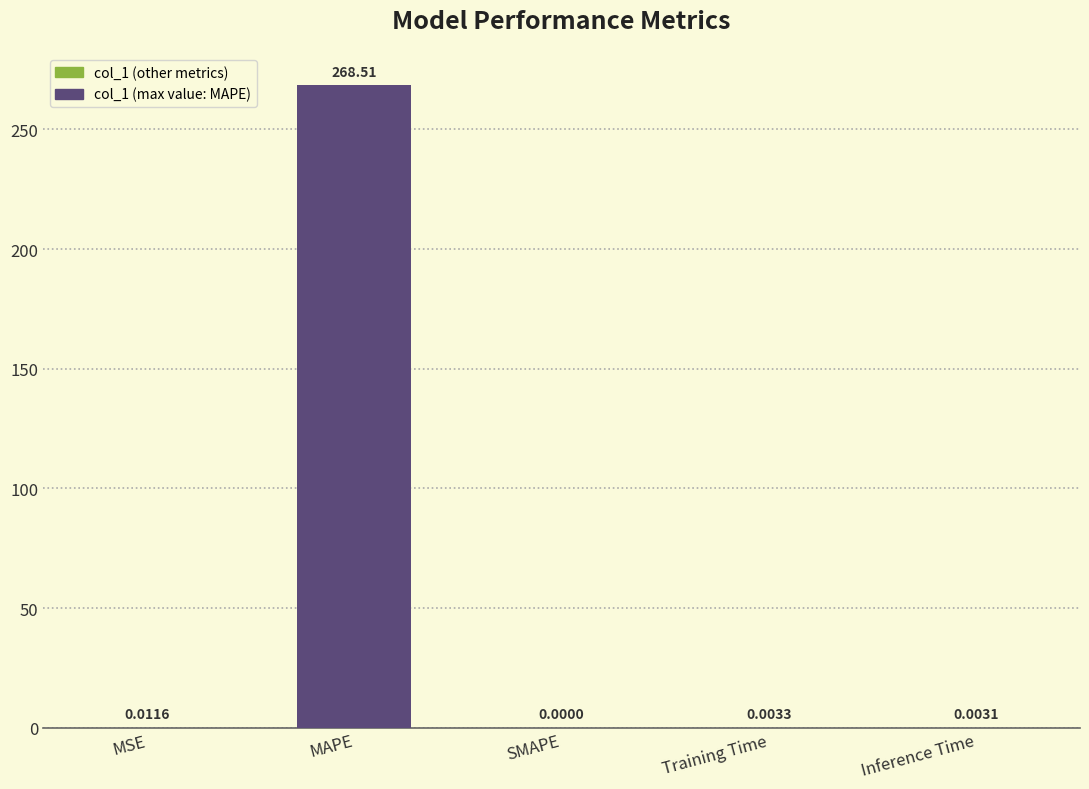

Are the bars horizontal?

No